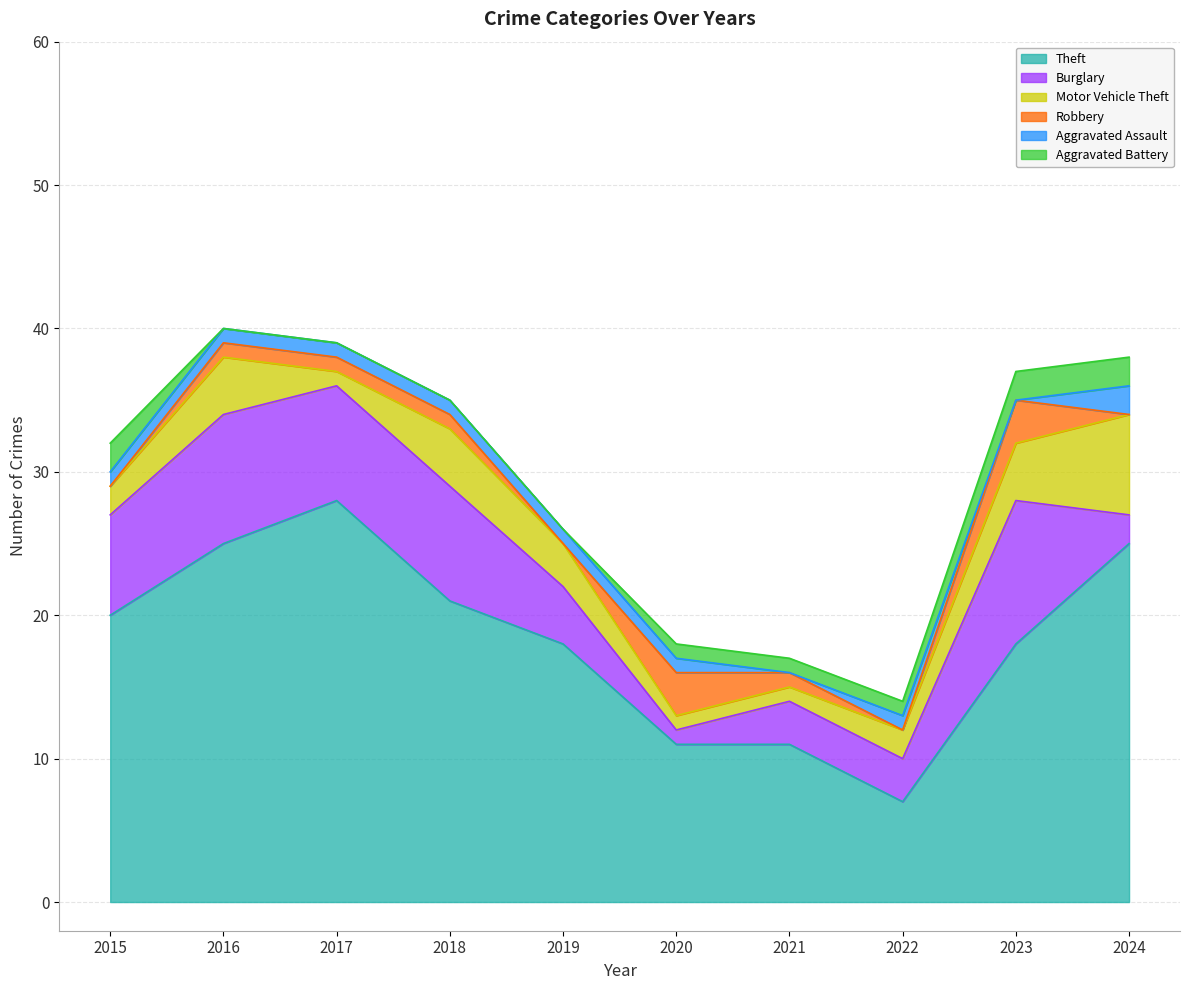

What is the value of the Aggravated Battery point at the 7th from the left?

1